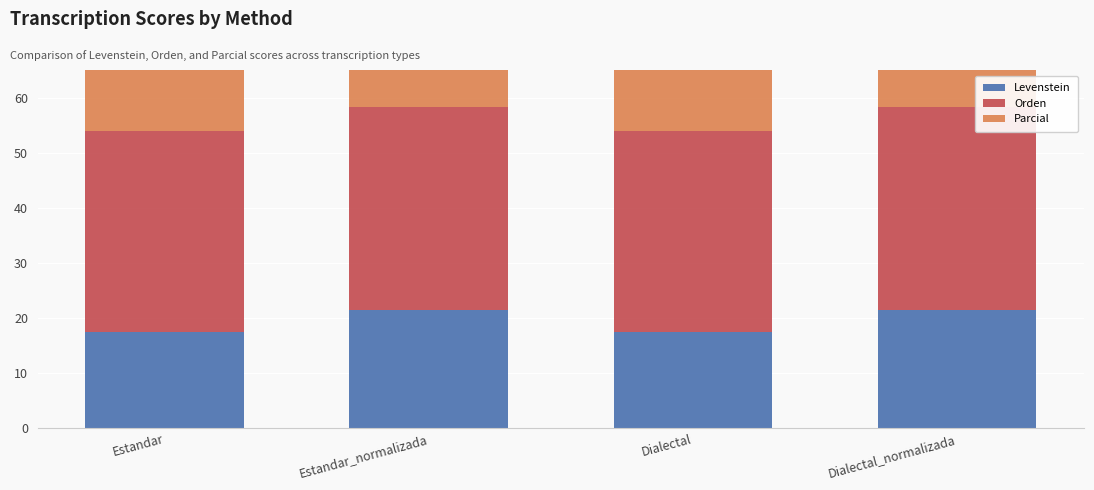

Which series changed the most between Dialectal and Dialectal_normalizada?

Levenstein